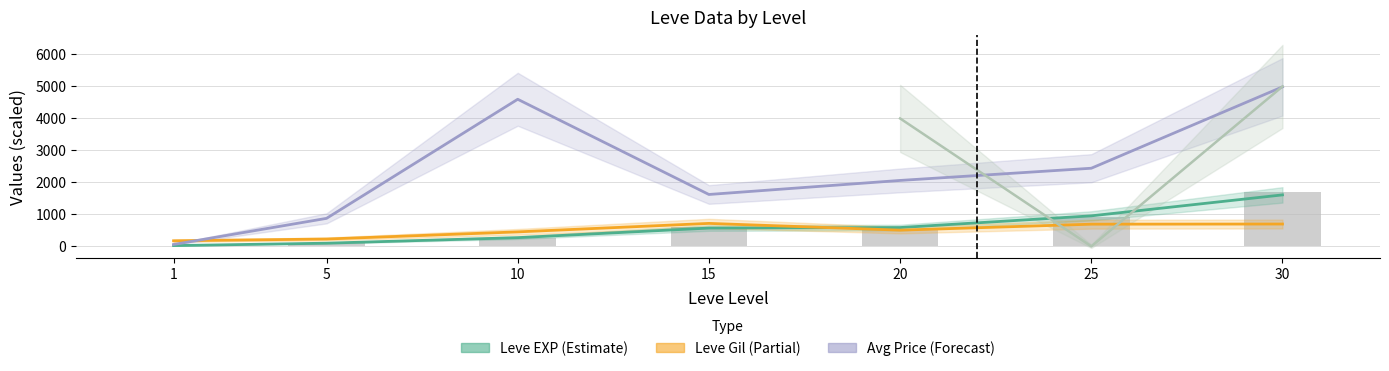

Which series has the largest total across all categories?

currentAveragePrice